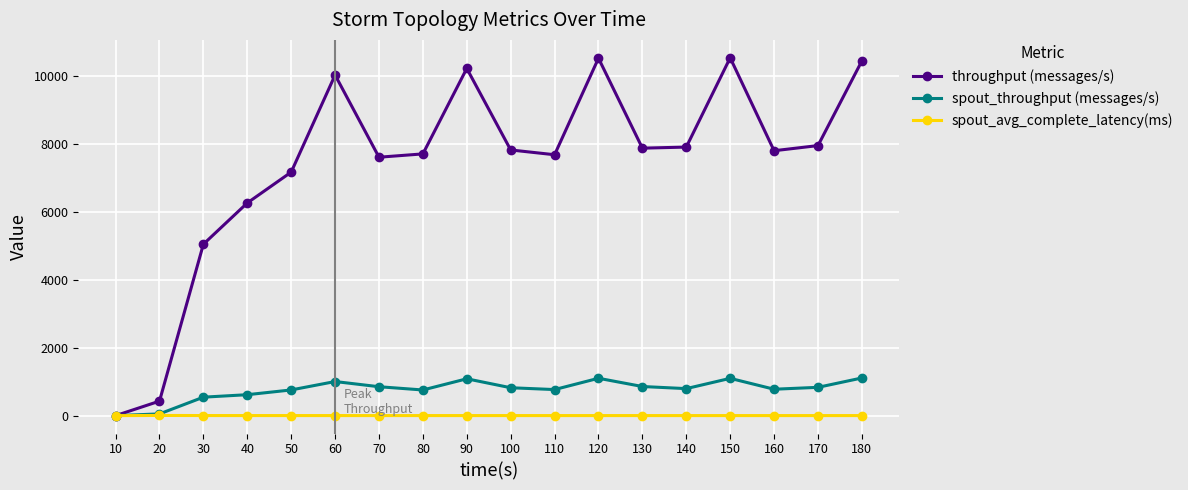

Which series has the widest spread of values?

throughput (messages/s)